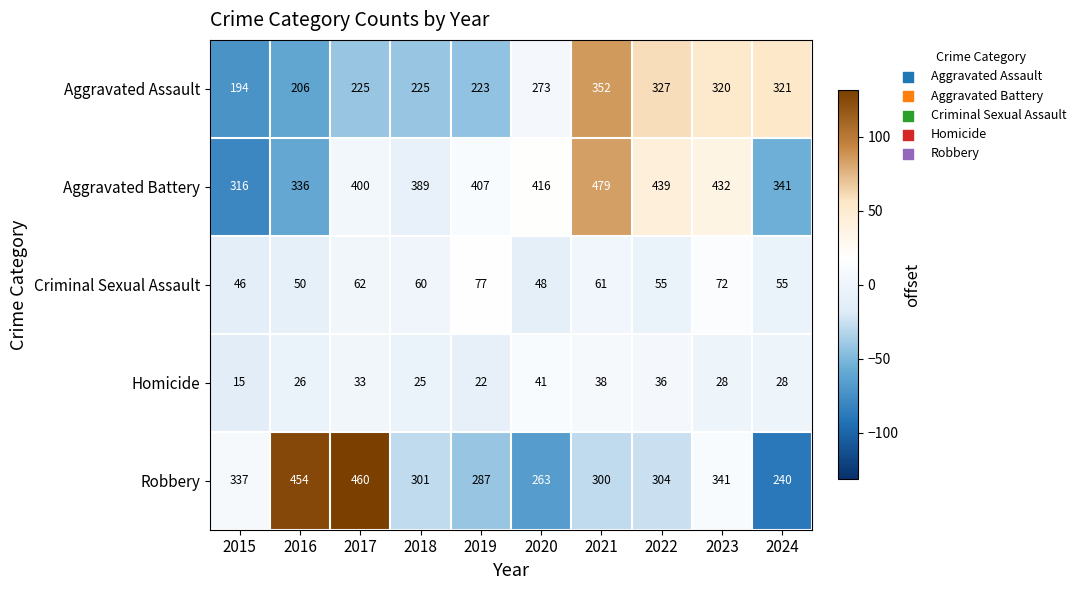

What is the total value across all series at 2022?

1161